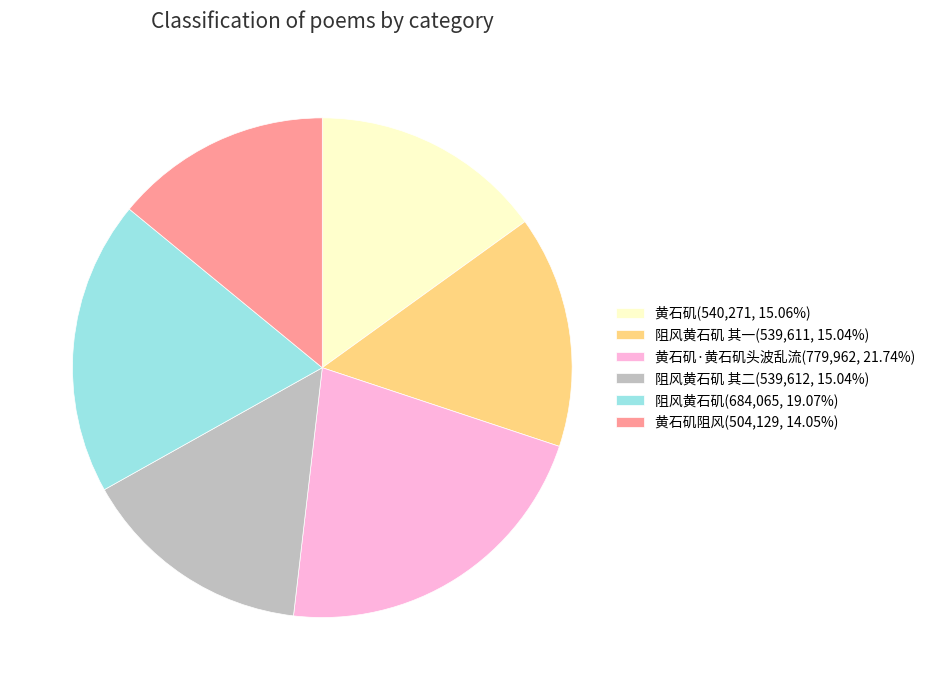

How many segments does this pie chart have?

6